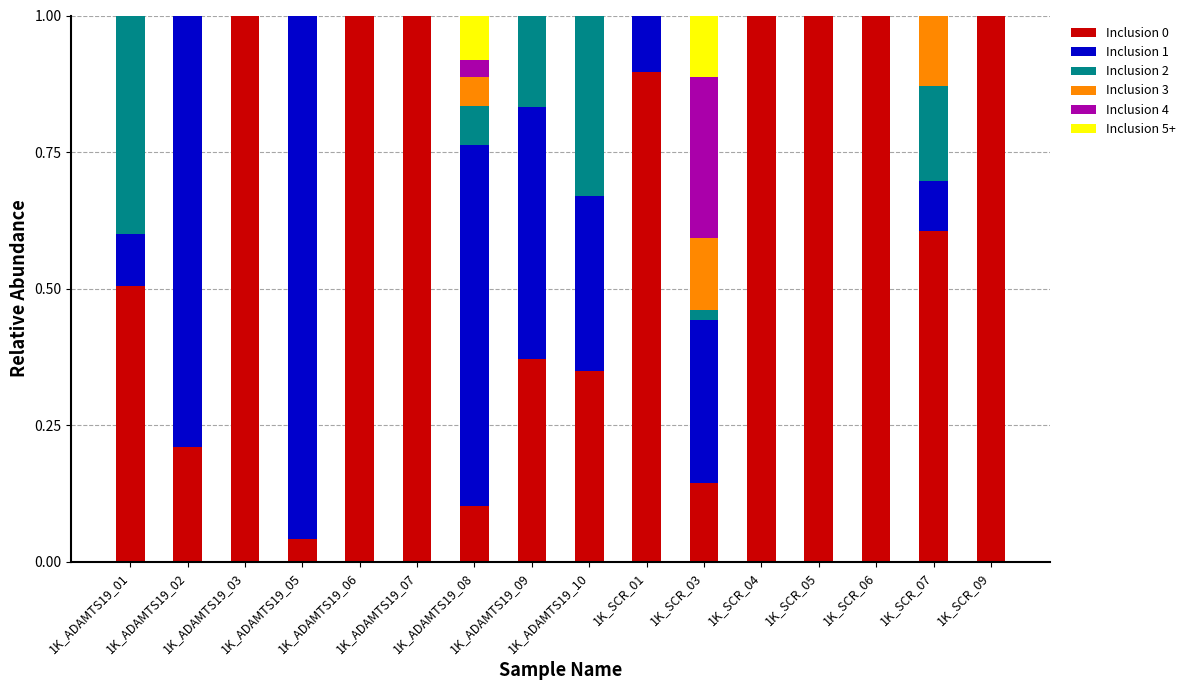

What is the sum of all Inclusion 0 values?

10.2